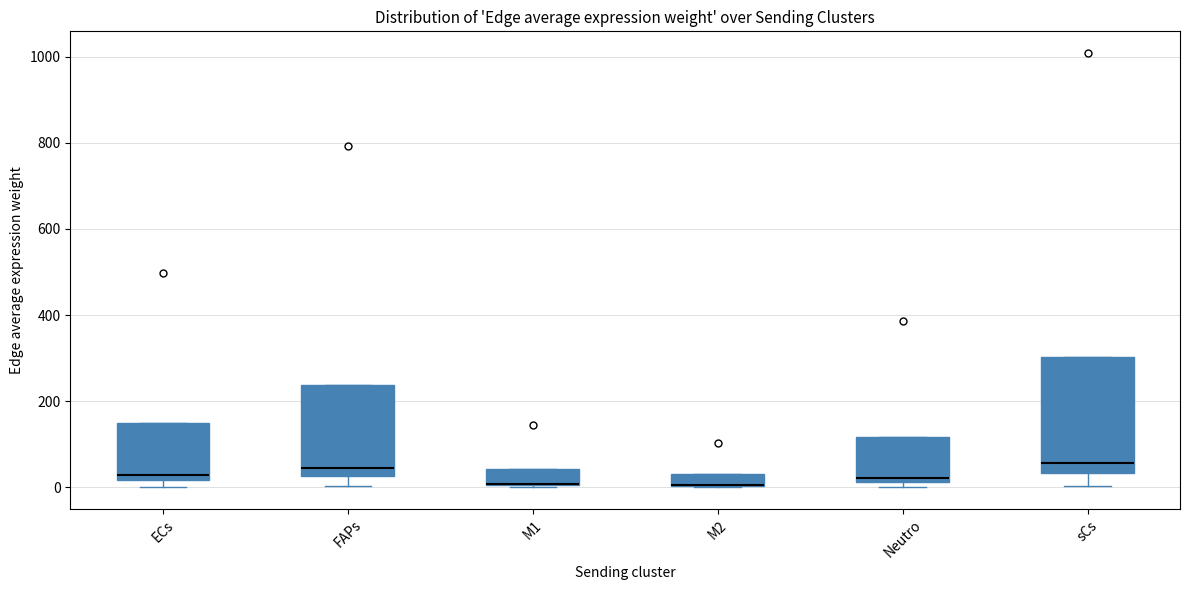

Where is the lower edge of the box for M2 on the y-axis? The values are not printed on the chart, so give them approximately, as read against the axis.

0